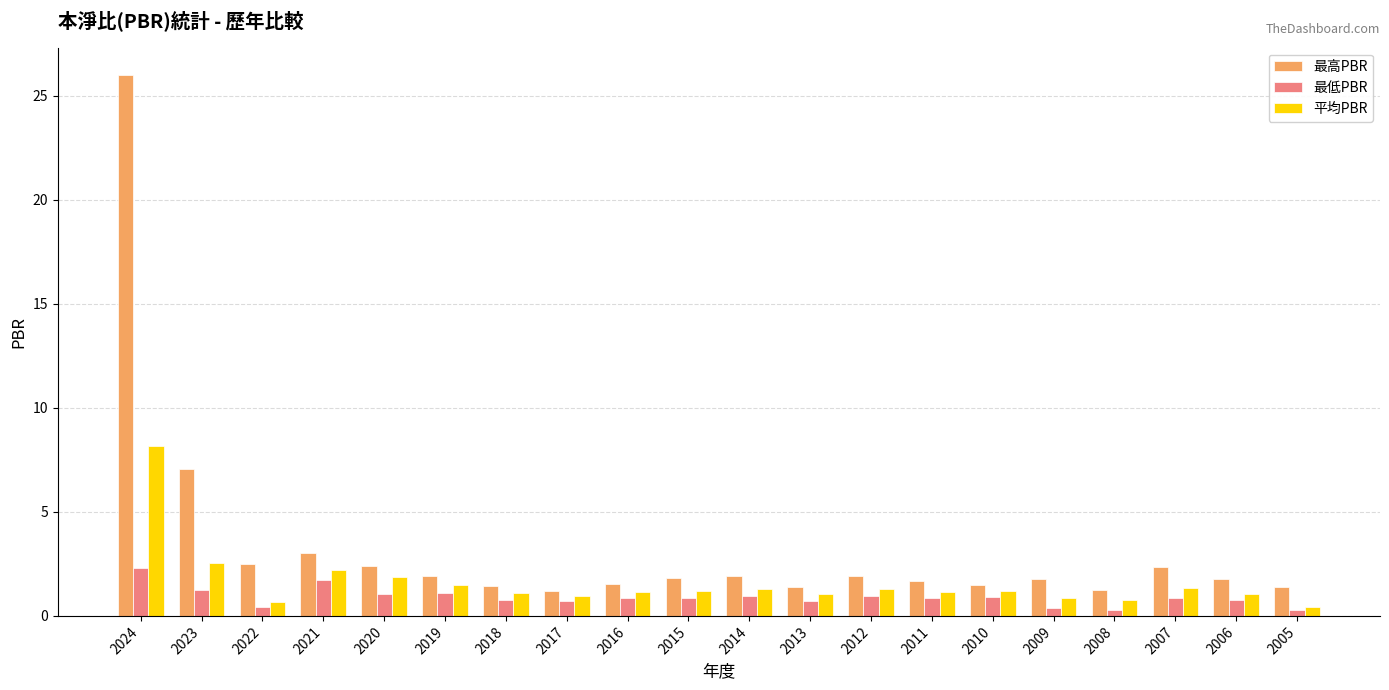

Between 2023 and 2006, which series saw the biggest shift?

最高PBR